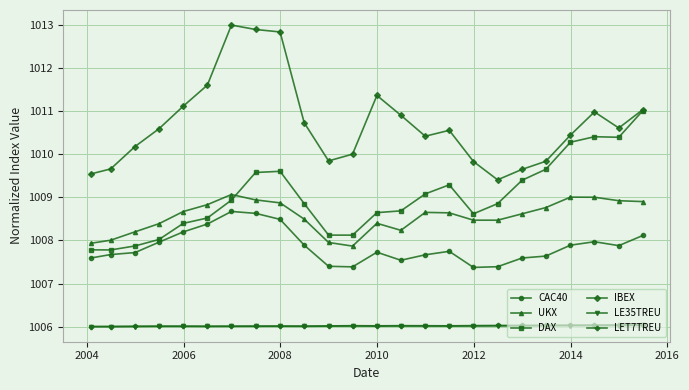

What is the minimum value for DAX?

1007.8